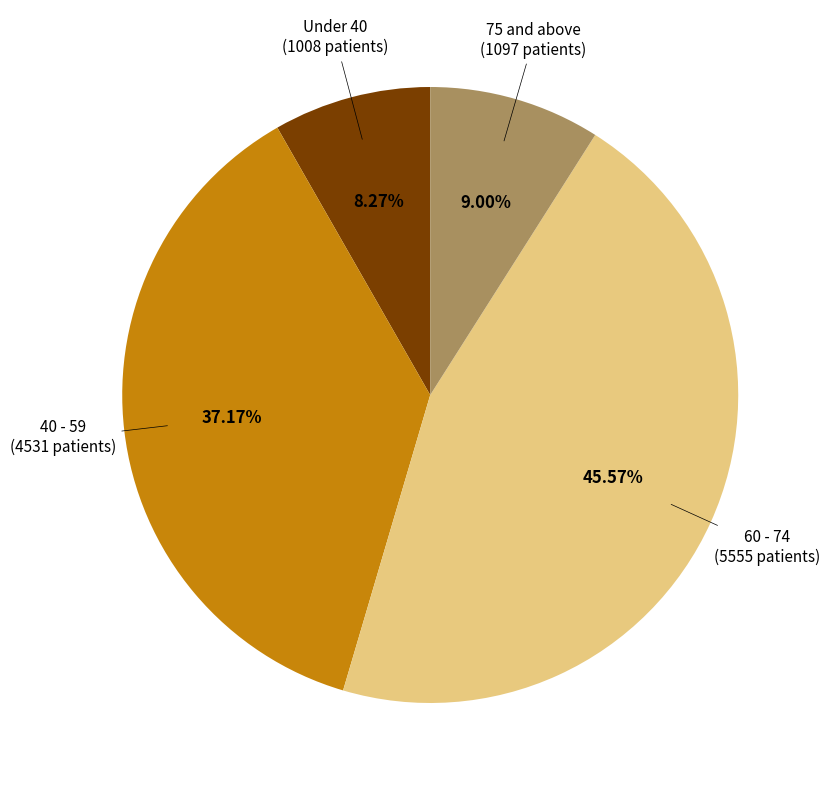

Does any single category account for the majority?

No